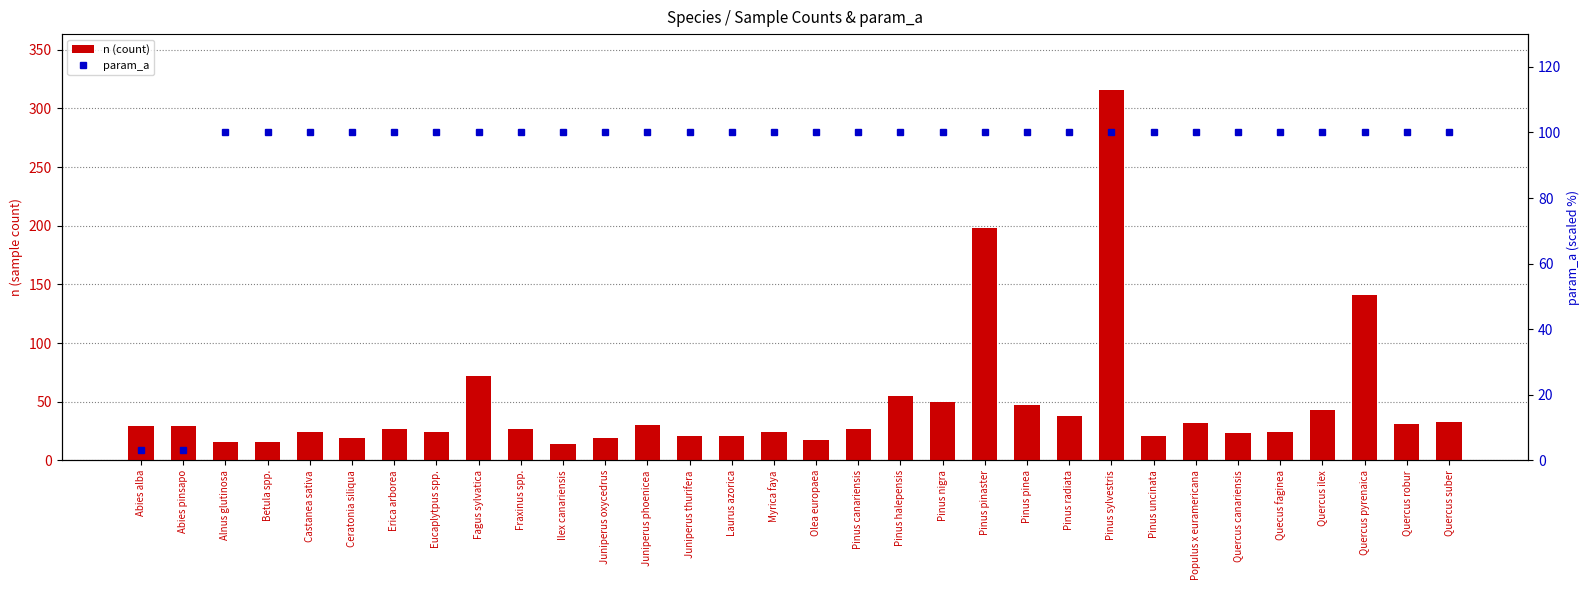

What is the maximum value shown in the chart?

316.0